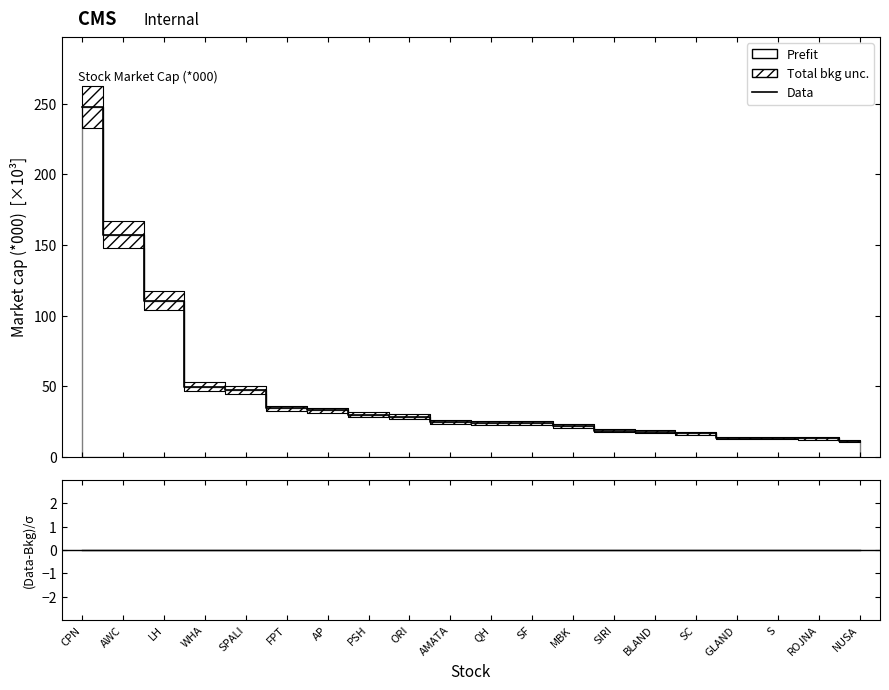

Reading left to right, what are all the values shown in this chart?

Data: CPN=248.0	AWC=157.4	LH=110.5	WHA=49.6	SPALI=47.1	FPT=34.1	AP=32.7	PSH=29.8	ORI=28.2	AMATA=24.3	QH=24.0	SF=23.9	MBK=21.8	SIRI=18.5	BLAND=17.5	SC=16.4	GLAND=13.4	S=13.2	ROJNA=12.8	NUSA=11.2
(Data-Bkg)/σ: CPN=0.0	AWC=0.0	LH=0.0	WHA=0.0	SPALI=0.0	FPT=0.0	AP=0.0	PSH=0.0	ORI=0.0	AMATA=0.0	QH=0.0	SF=0.0	MBK=0.0	SIRI=0.0	BLAND=0.0	SC=0.0	GLAND=0.0	S=0.0	ROJNA=0.0	NUSA=0.0